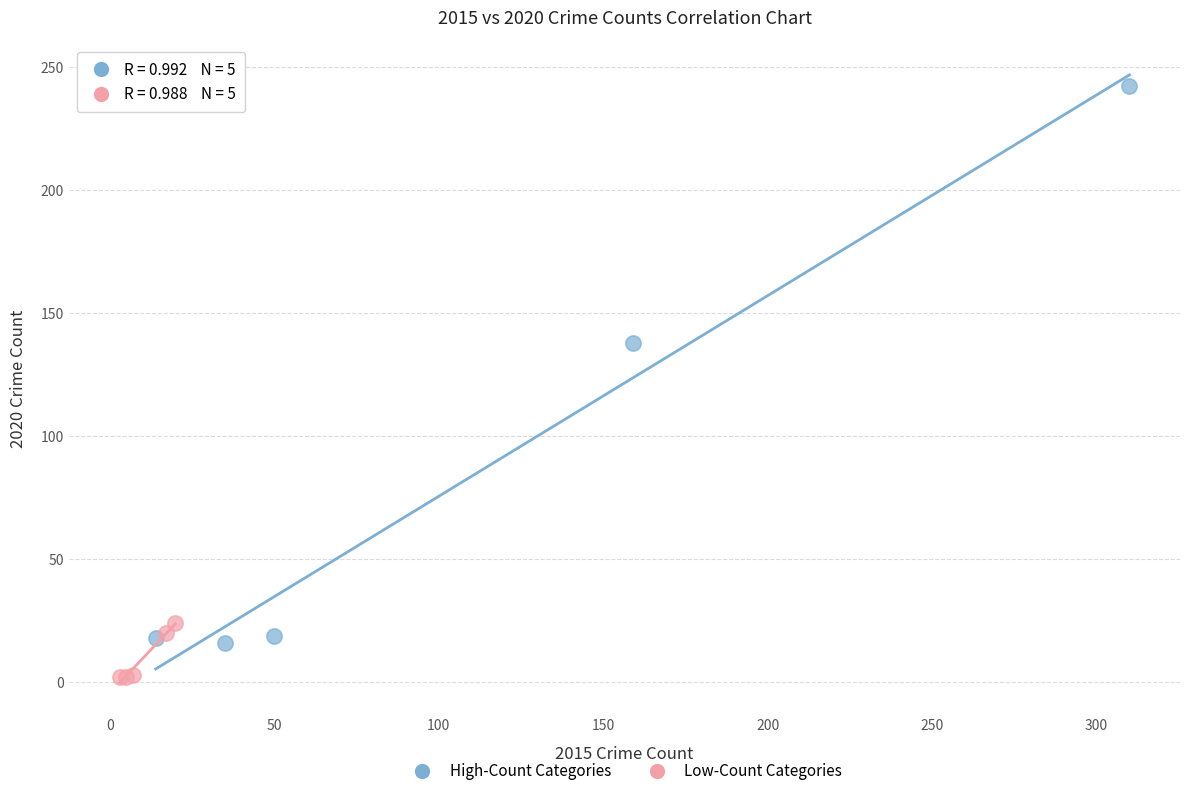

Which series has the largest Y range (max minus min)?

High-Count Categories